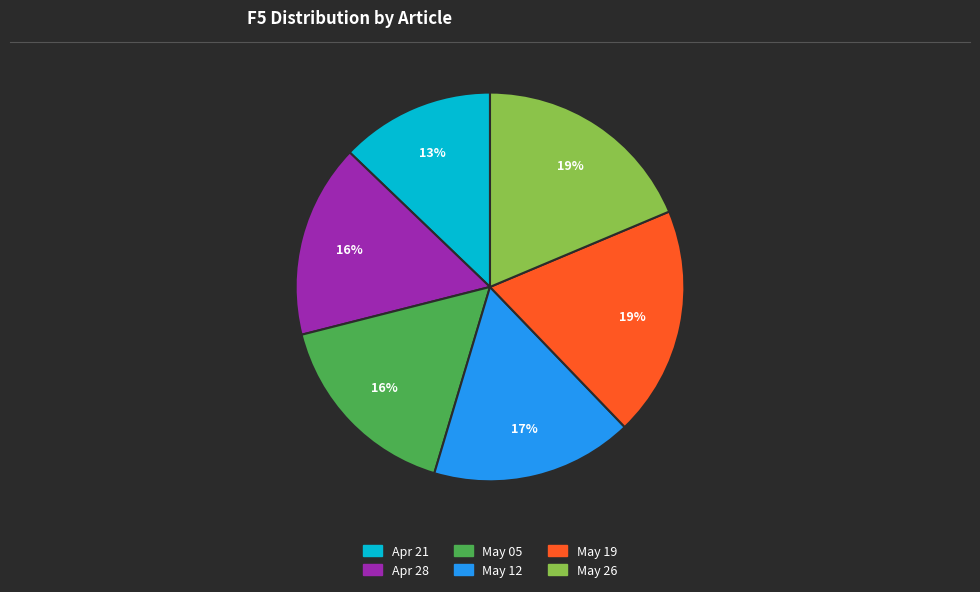

Is there a majority slice in this chart?

No